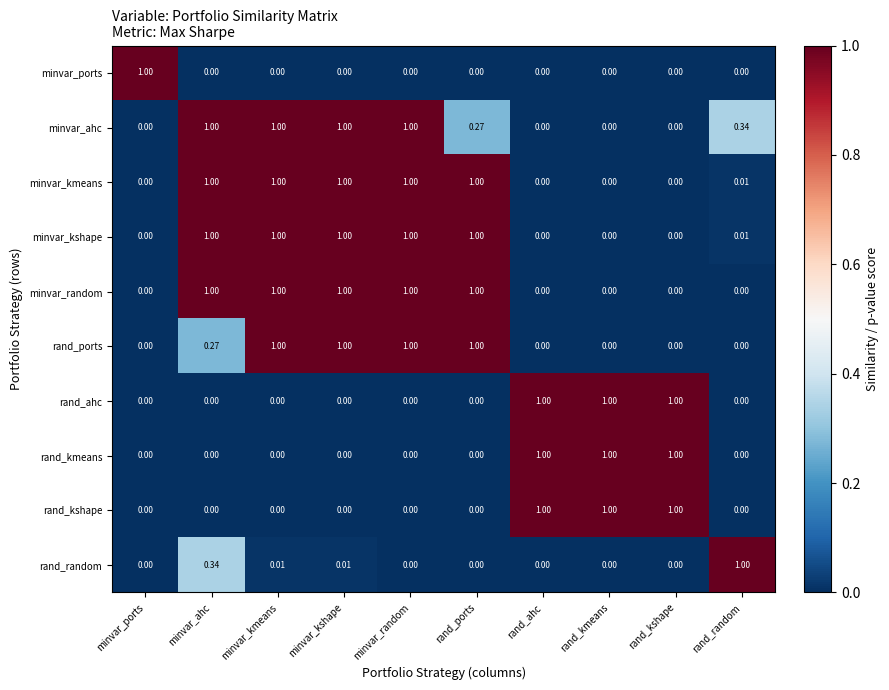

How many data points does each series have?

10